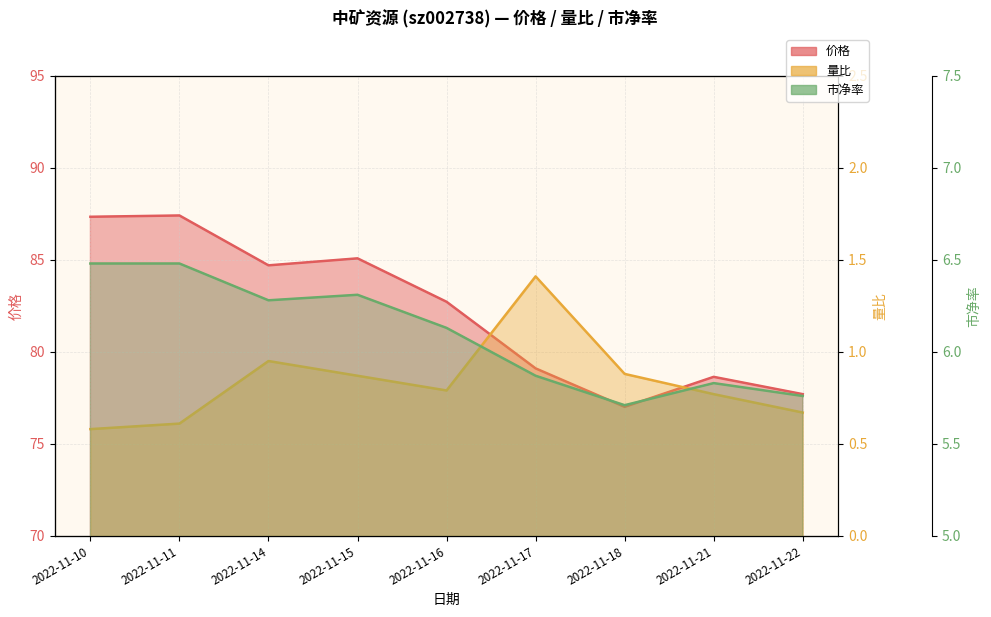

What is the average value of the 市净率 series?

6.1